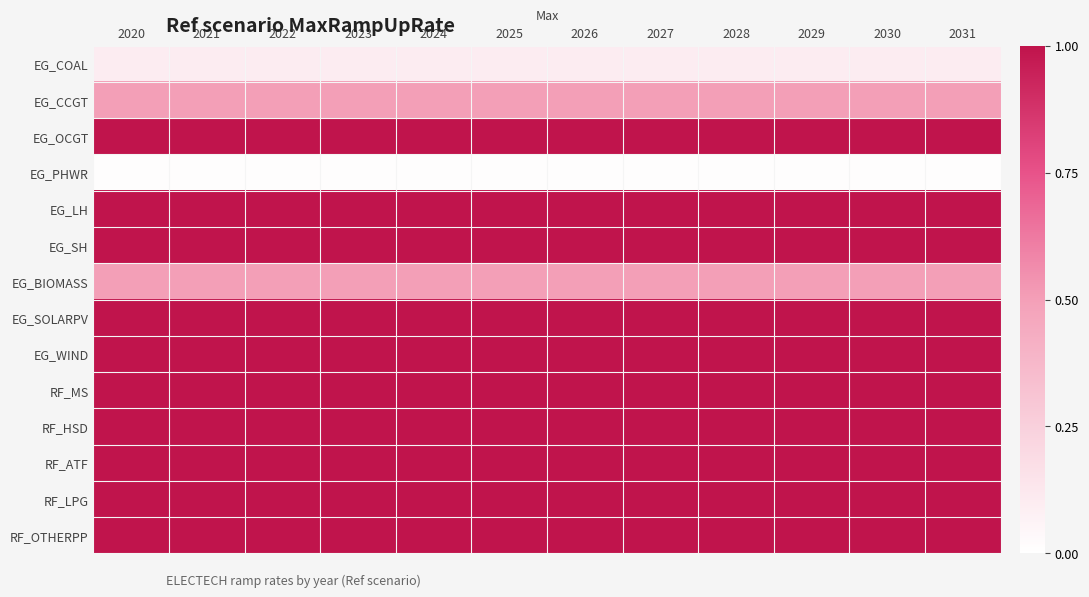

Between 2020 and 2024, which is larger?

2020